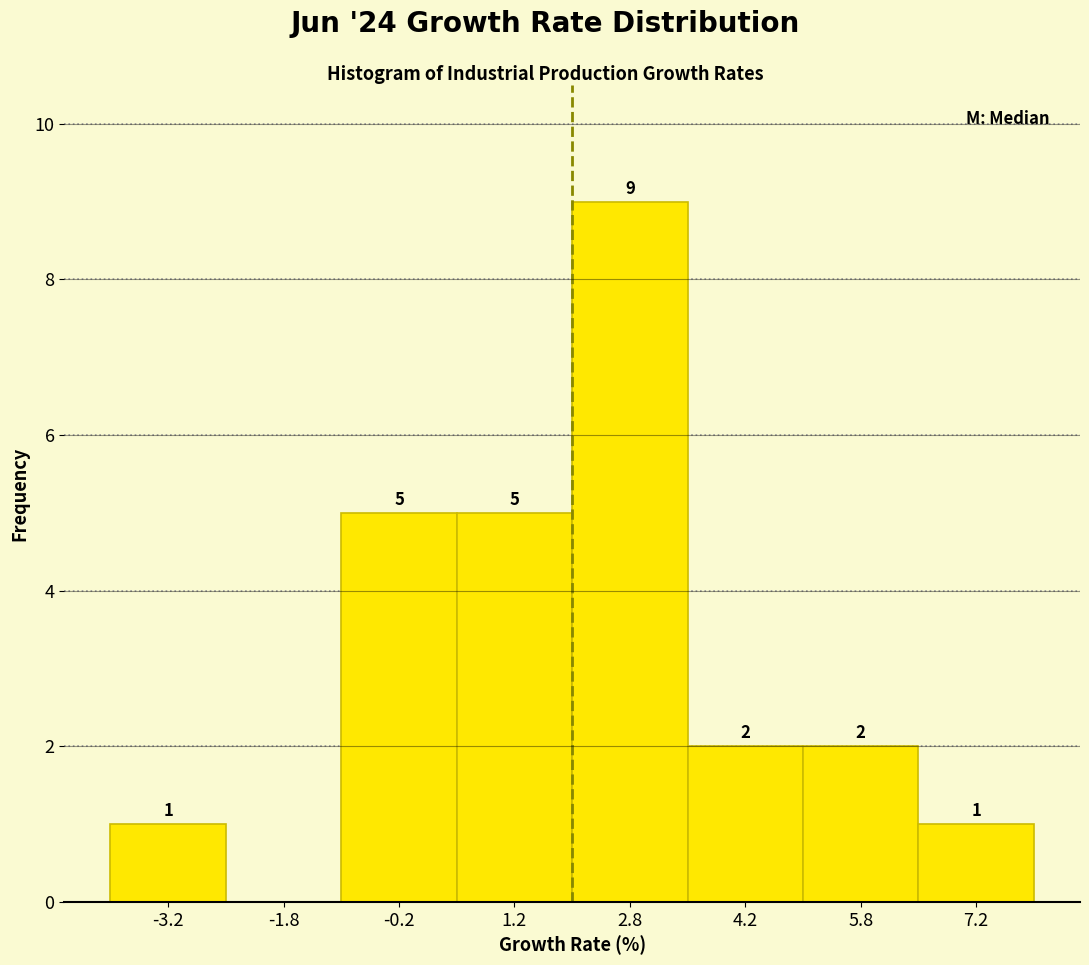

Over which range of the x-axis is the bar tallest?

2.0 to 3.5